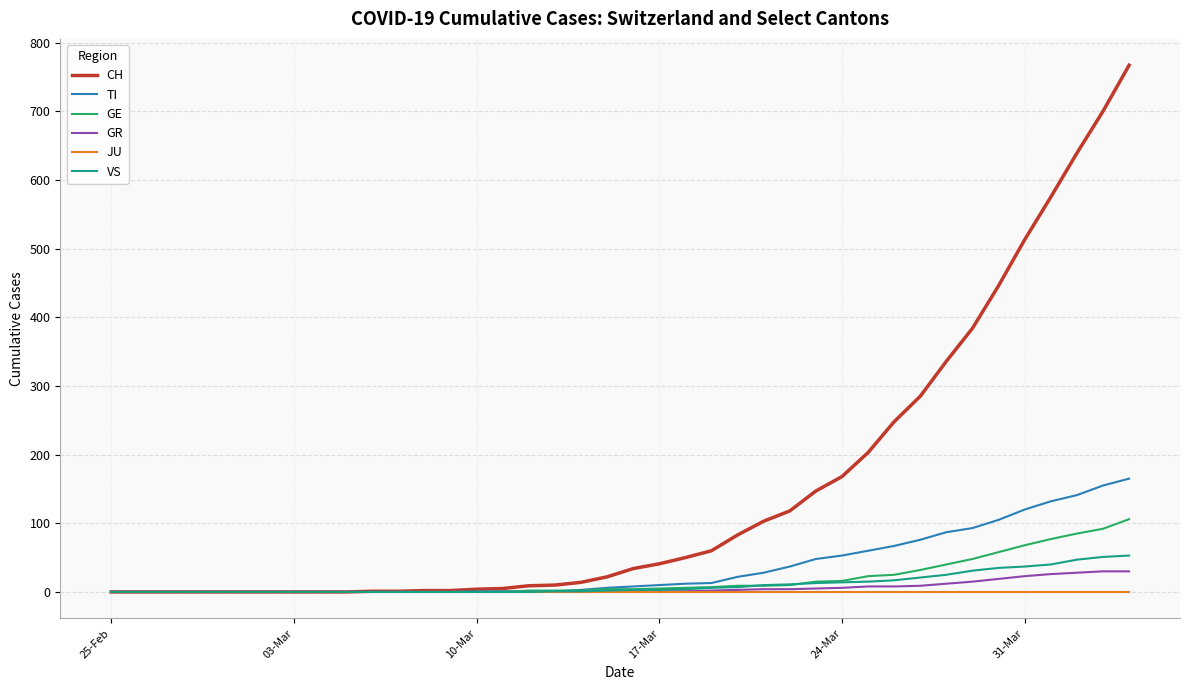

Which series has the largest range (max minus min)?

CH